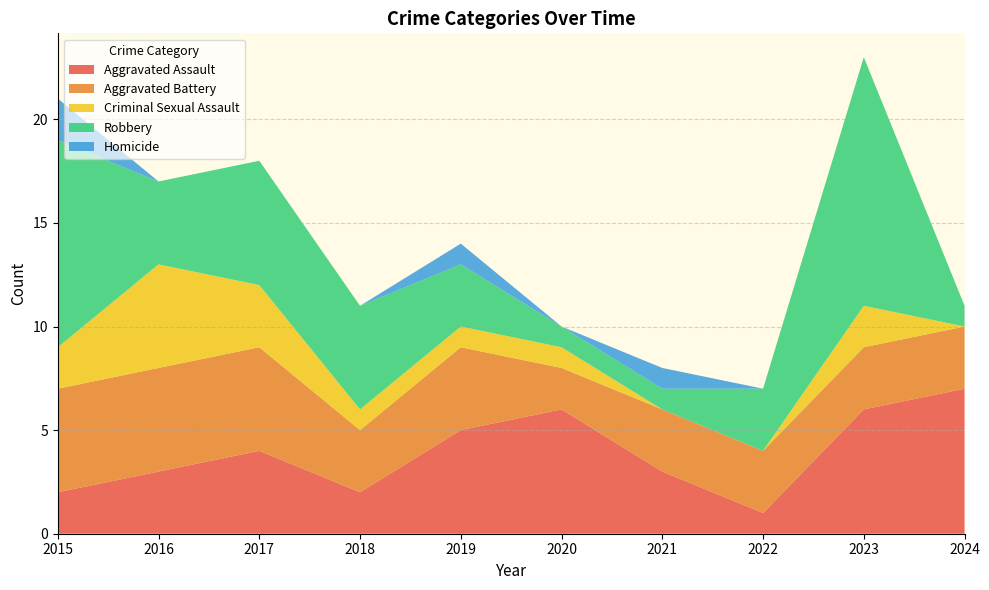

Reading left to right, list all the values displayed in this chart.

Aggravated Assault: 2	3	4	2	5	6	3	1	6	7
Aggravated Battery: 5	5	5	3	4	2	3	3	3	3
Criminal Sexual Assault: 2	5	3	1	1	1	0	0	2	0
Robbery: 10	4	6	5	3	1	1	3	12	1
Homicide: 2	0	0	0	1	0	1	0	0	0